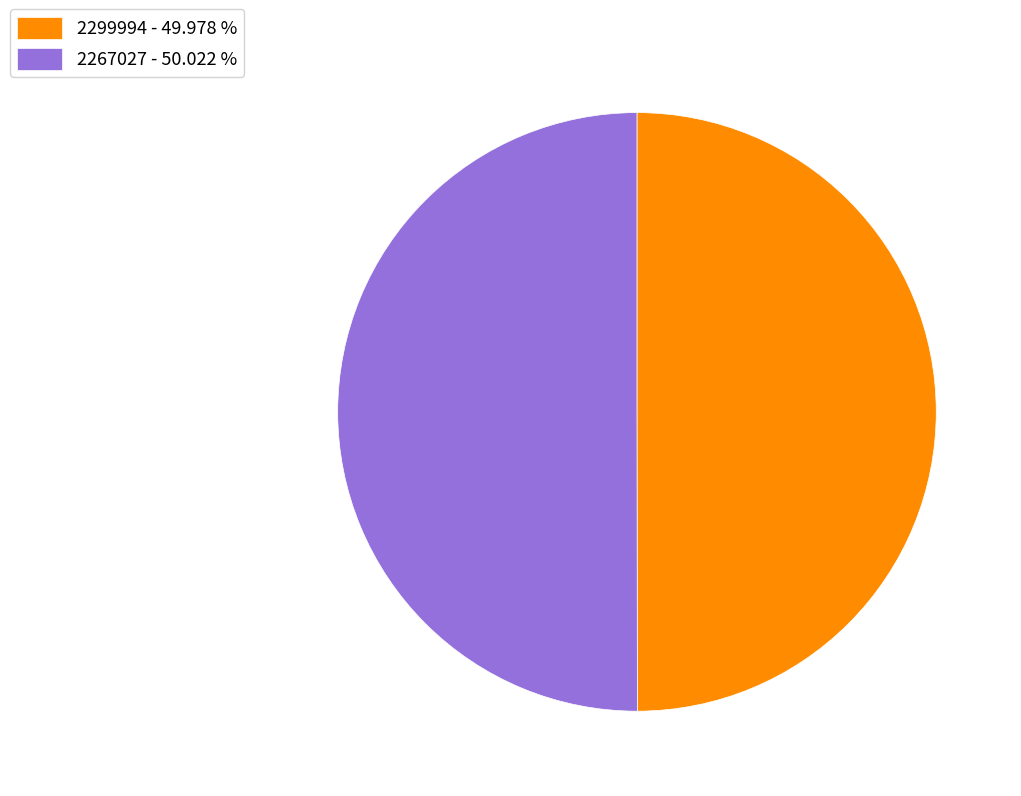

Approximately how many times larger is the value at 2267027 - 50.022 % compared to 2299994 - 49.978 %?

1.0